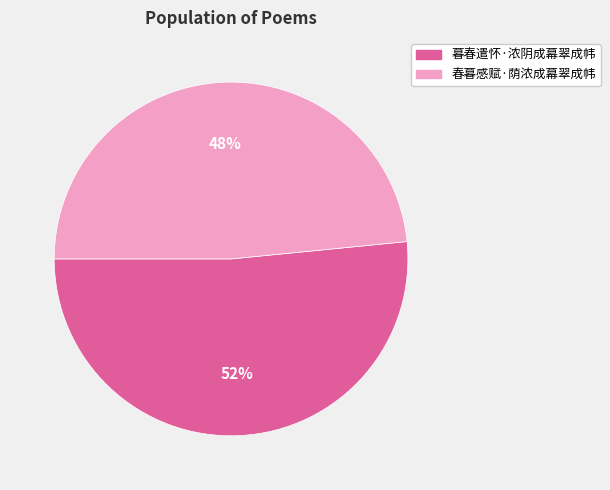

To the nearest percent, what portion does 春暮感赋·荫浓成幕翠成帏 represent?

48%